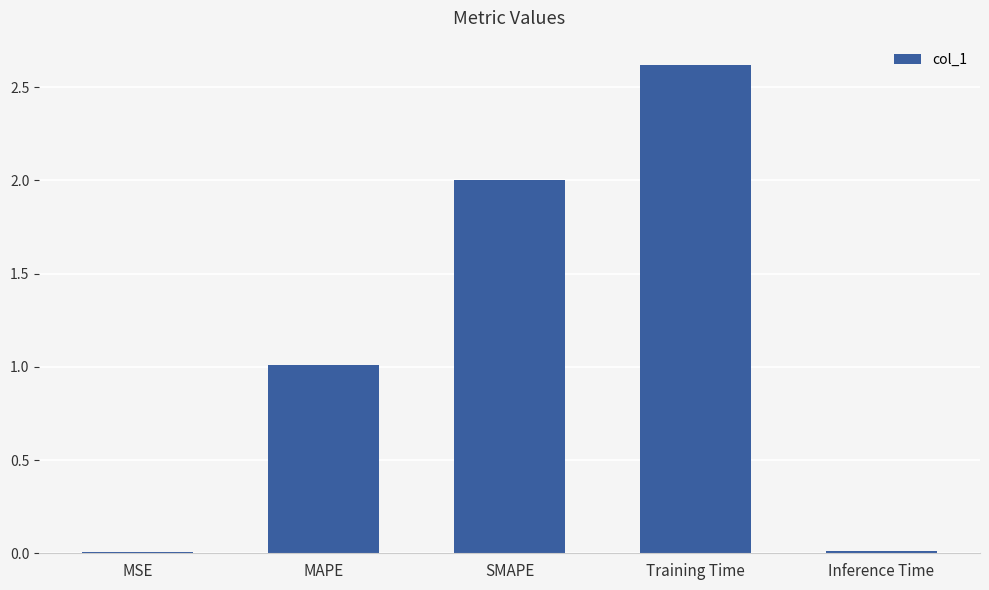

The value at Inference Time is 0.0. True or false?

True